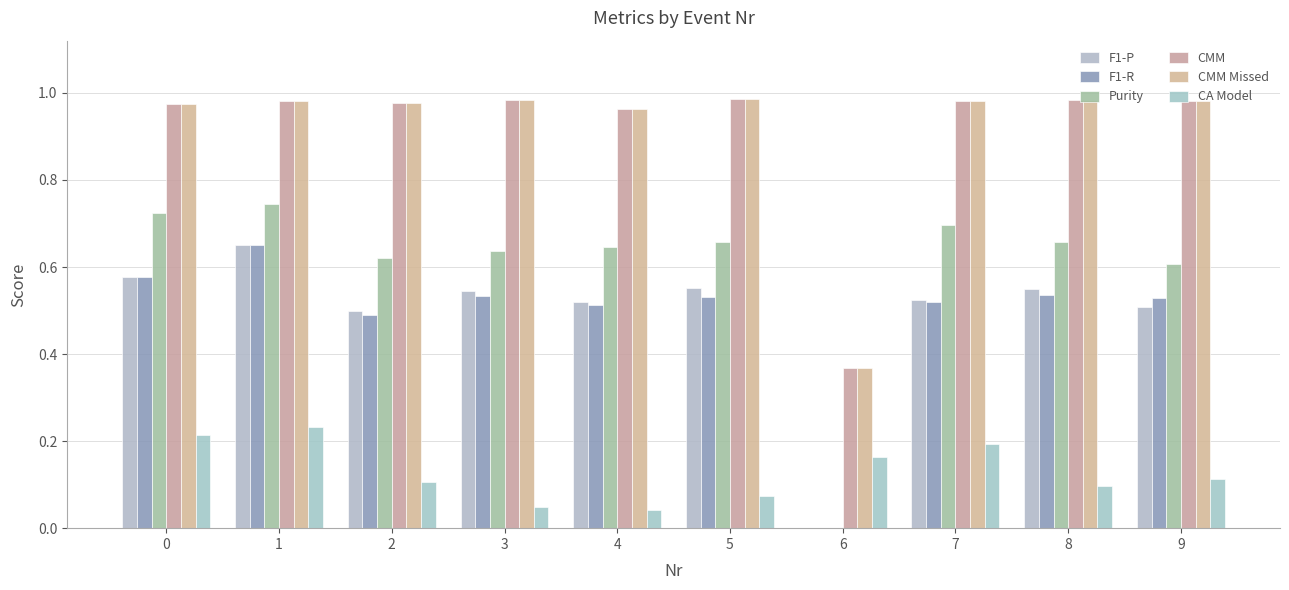

Which series has the largest range (max minus min)?

Purity